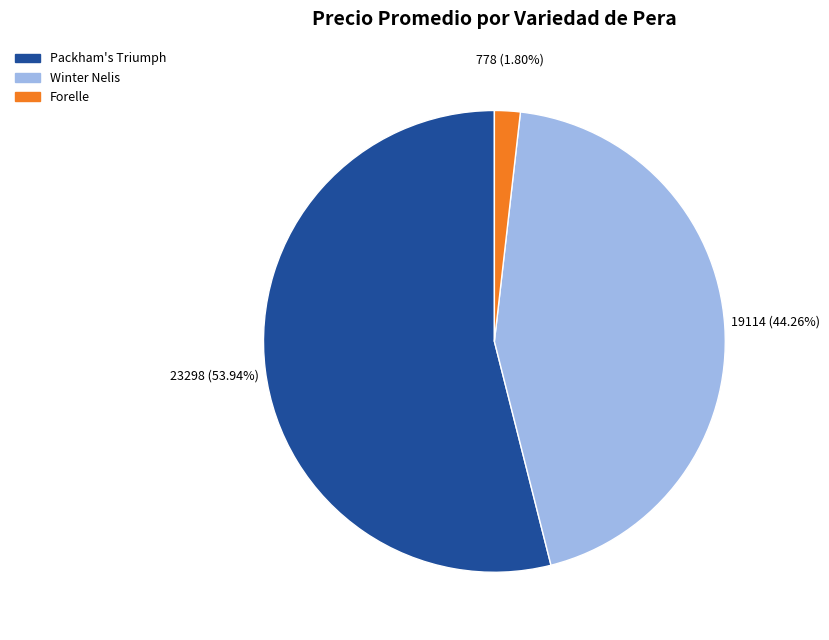

To the nearest percent, what is the difference between the largest and smallest slice percentages?

52%